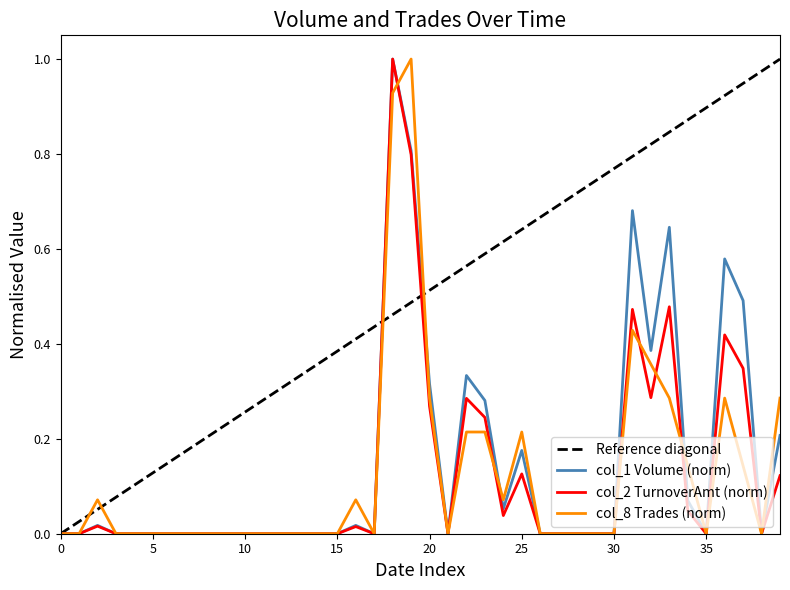

Which series has the largest total across all categories?

col_1 (Volume)